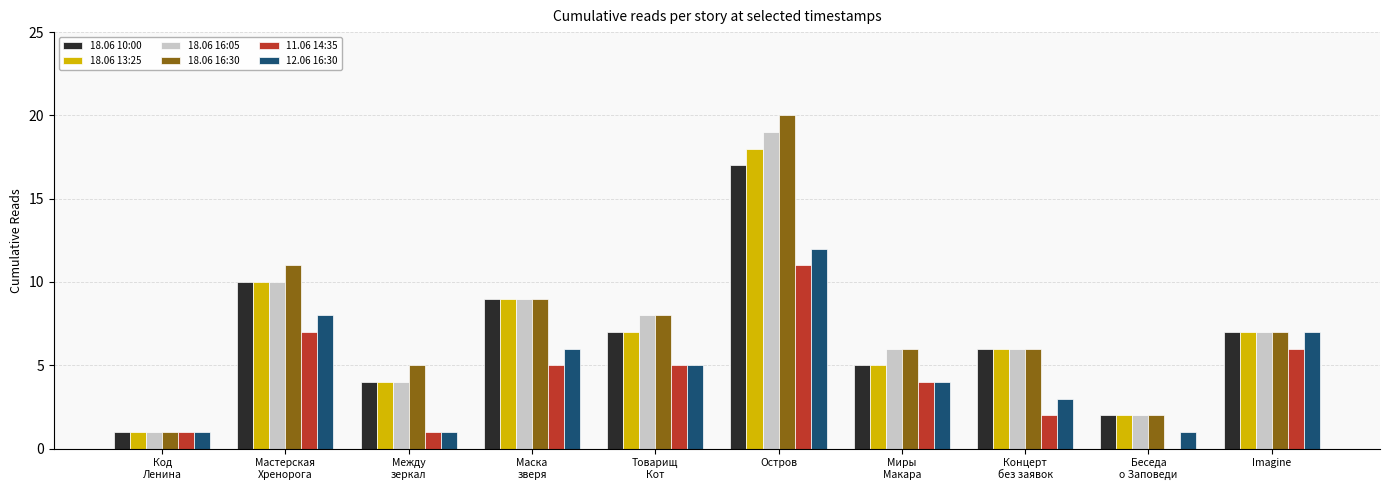

At which category does the chart reach its peak across all series?

Остров